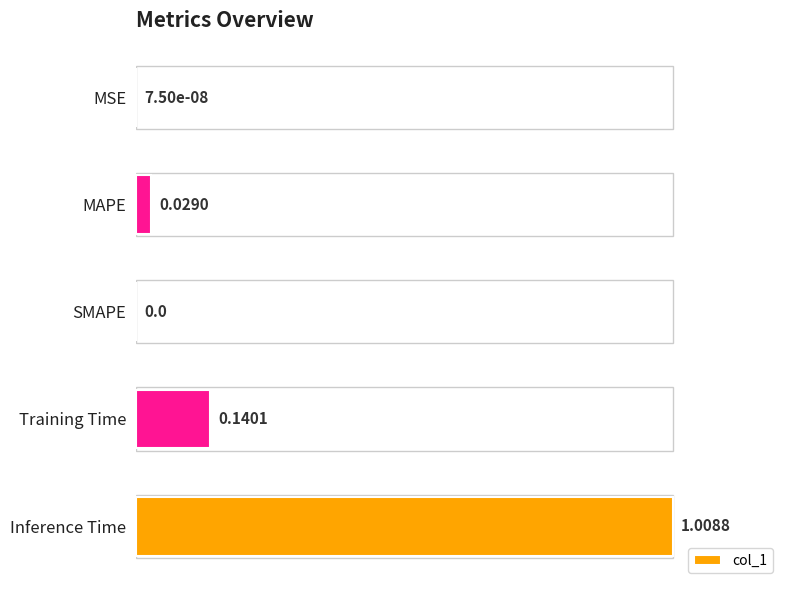

Between SMAPE and Inference Time, which is larger?

Inference Time